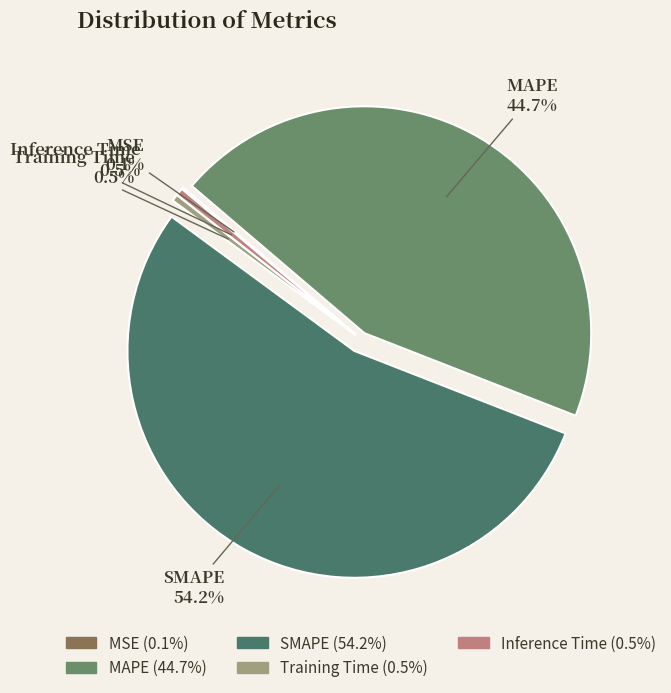

True or false: MAPE accounts for 57% of the total.

False